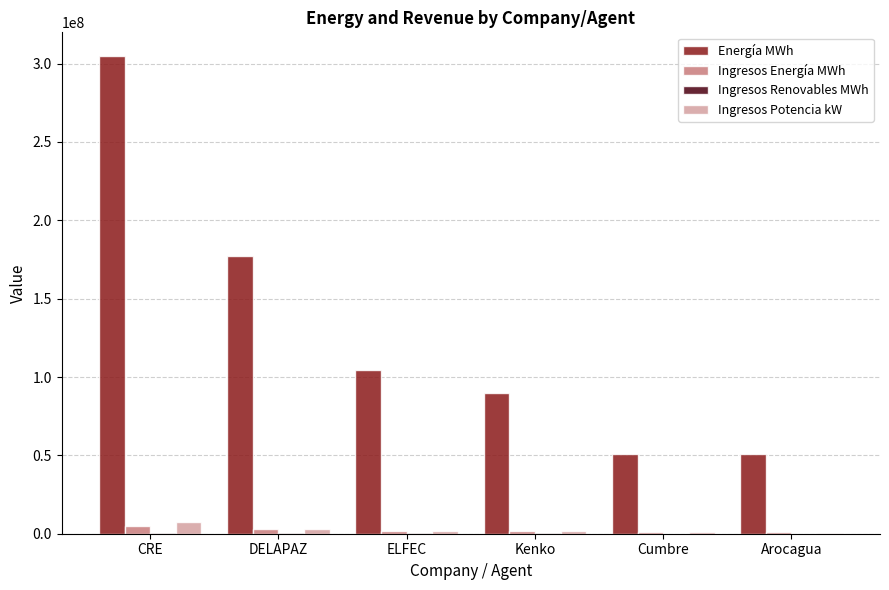

Between Kenko and Arocagua, which series saw the biggest shift?

Energía MWh